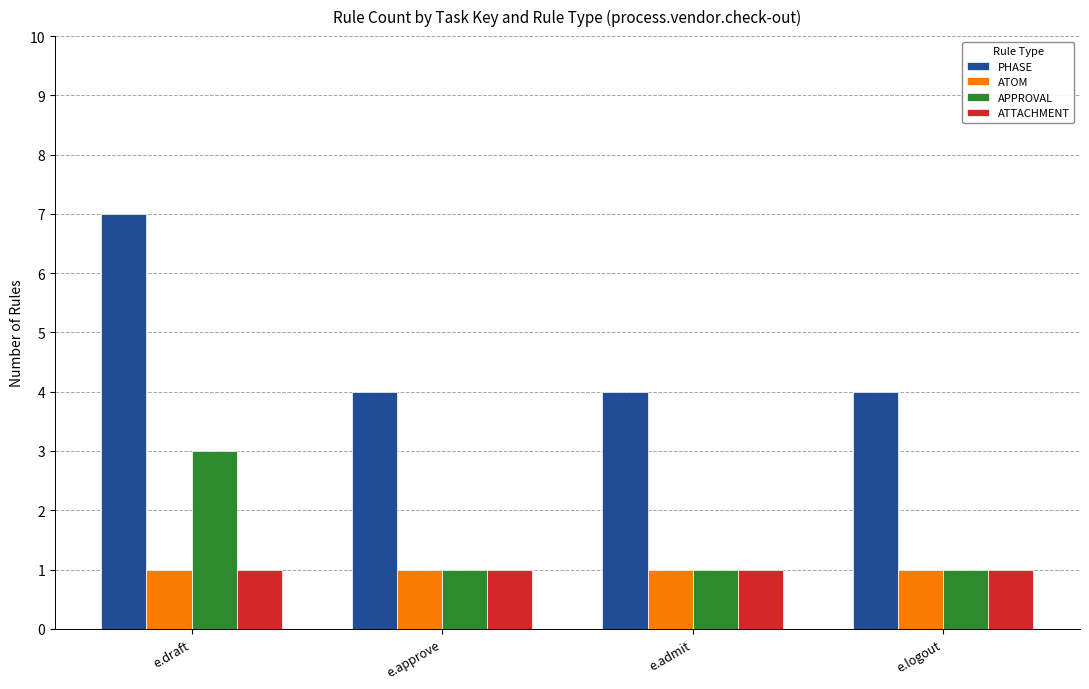

The value of ATOM at e.draft is 1. True or false?

True